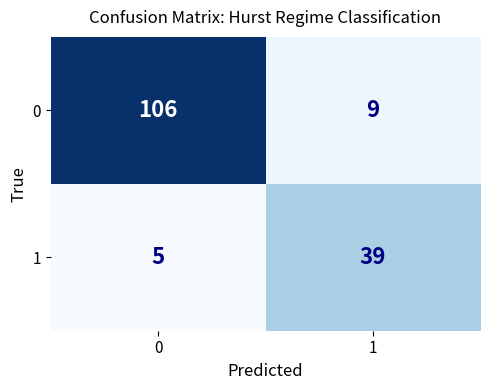

What is the average value of the 1 series?

22